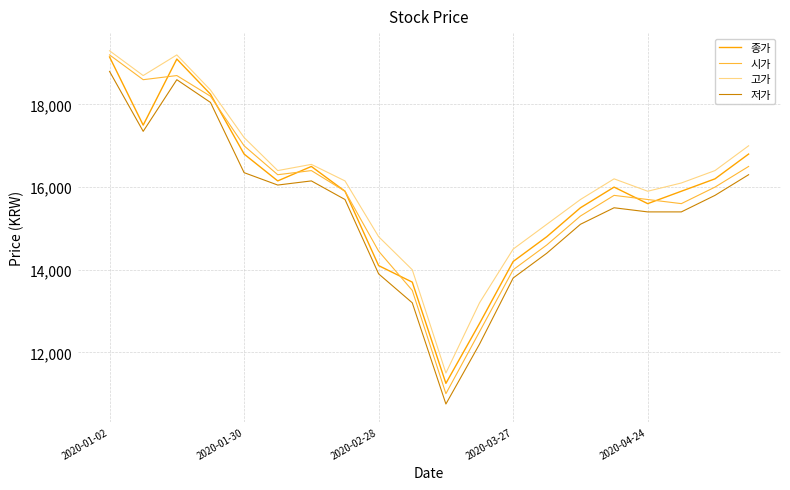

What is the minimum value shown in the chart?

10750